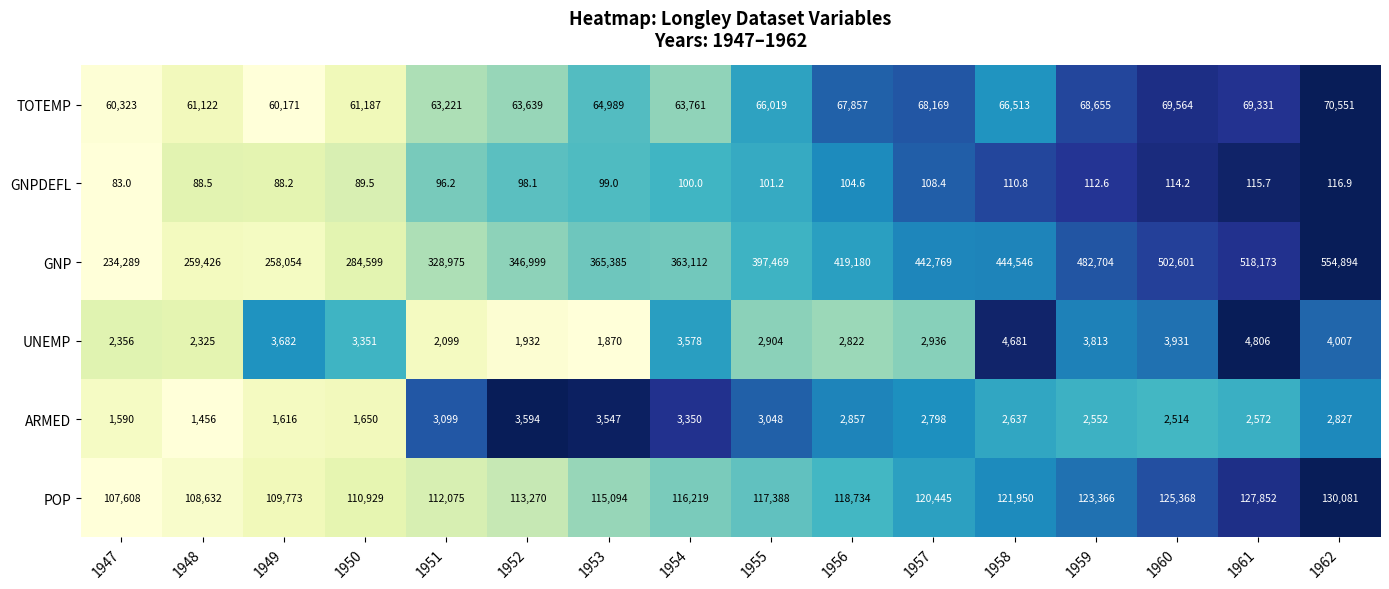

List the labels in order of GNP value, largest first.

1962, 1961, 1960, 1959, 1958, 1957, 1956, 1955, 1953, 1954, 1952, 1951, 1950, 1948, 1949, 1947